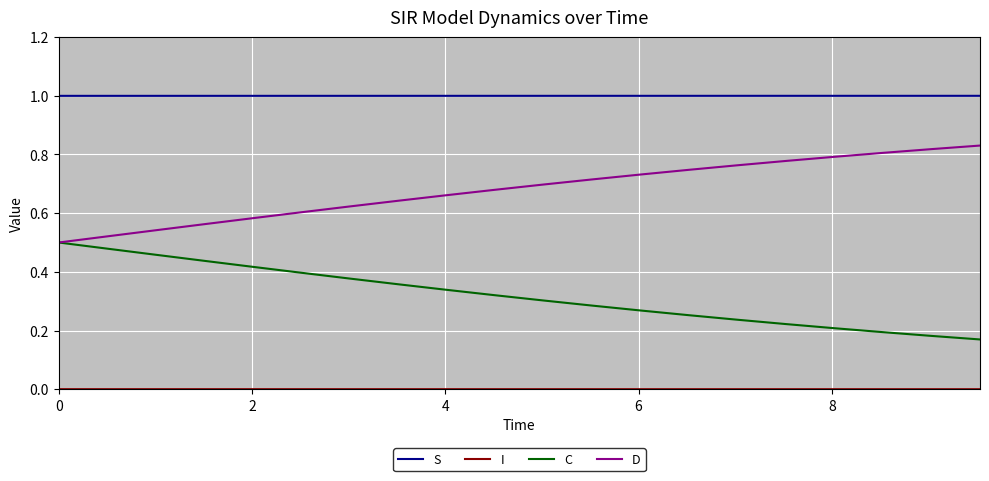

What is the greatest value displayed?

1.0